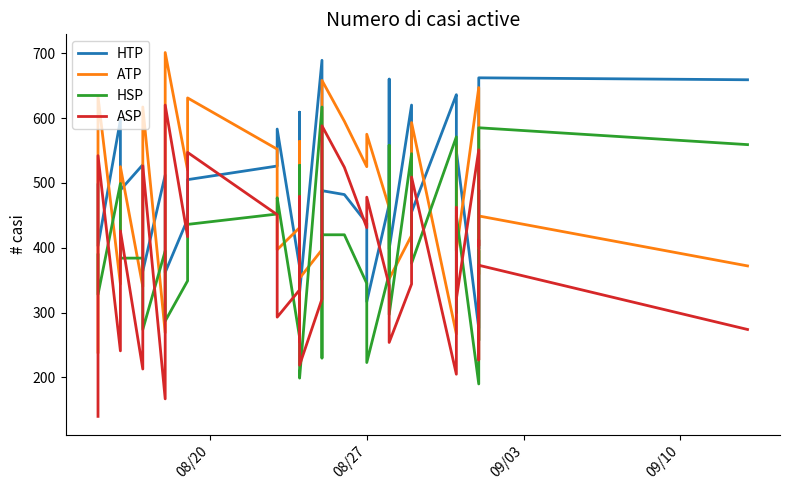

At how many categories does at least one series exceed 296?

40